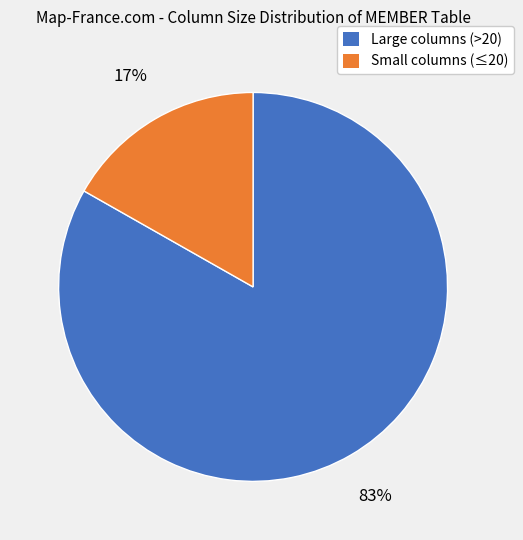

To the nearest percent, what is the average slice percentage?

50%